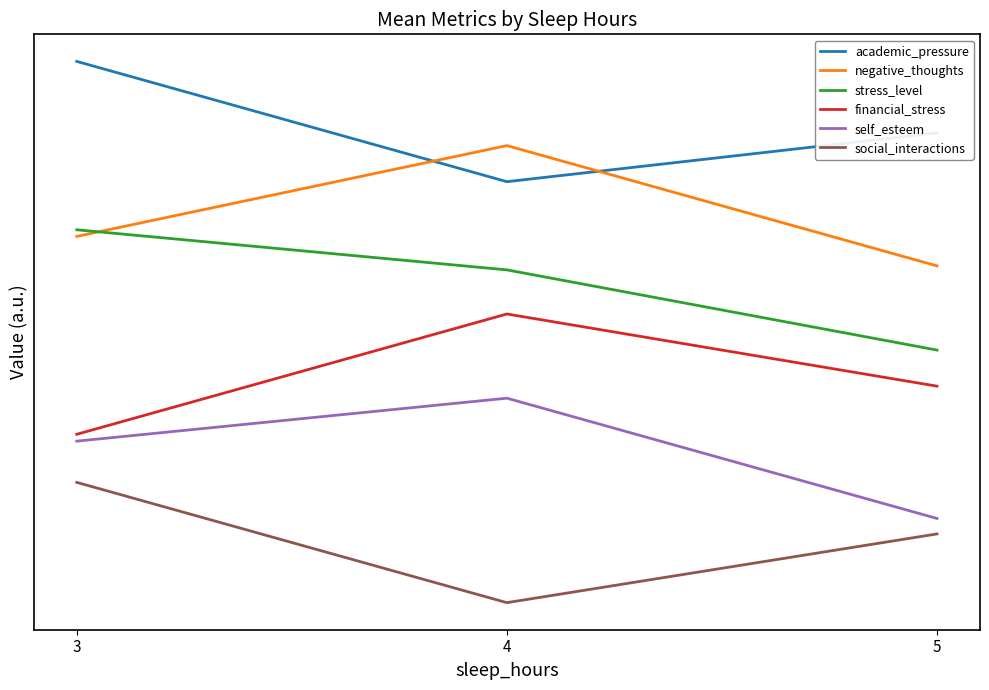

Is this an area chart (filled region under the line)?

No